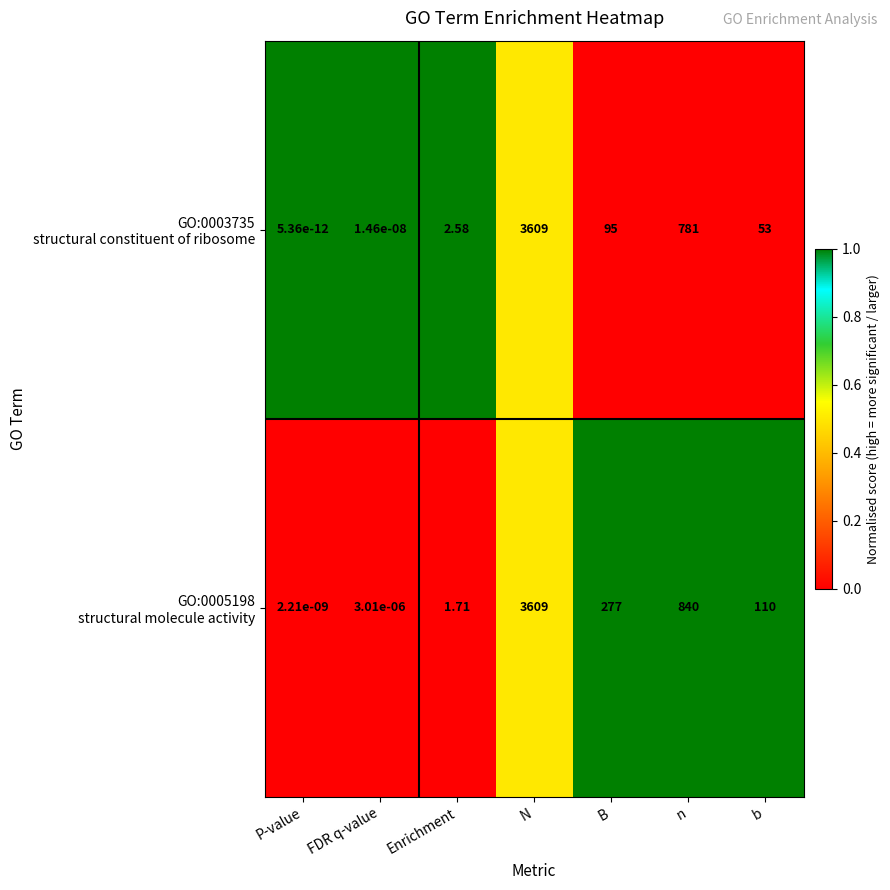

At which category is the sum across all series the highest?

N